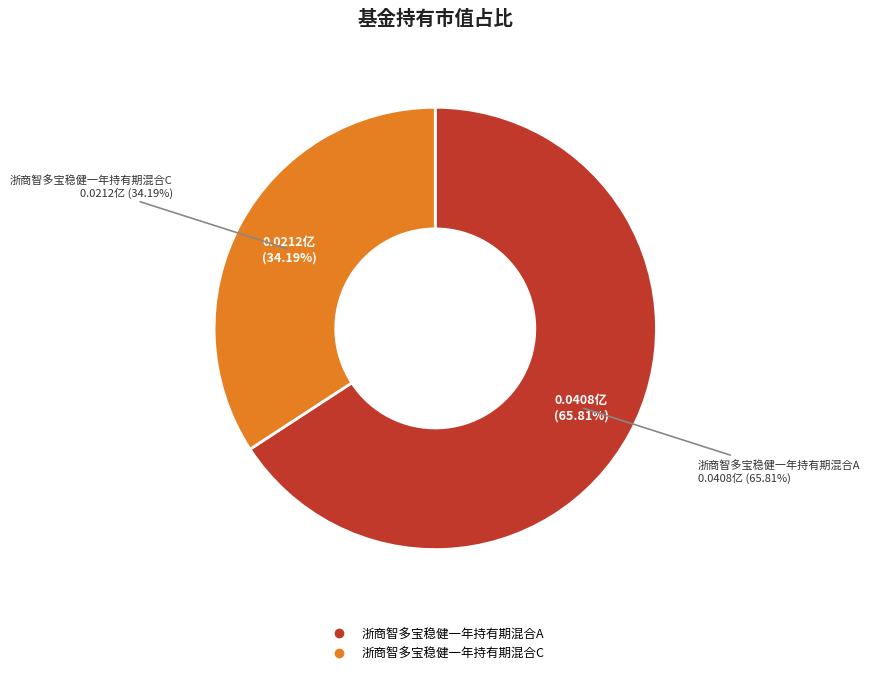

What is the total percentage of 浙商智多宝稳健一年持有期混合A and 浙商智多宝稳健一年持有期混合C?

100.0%